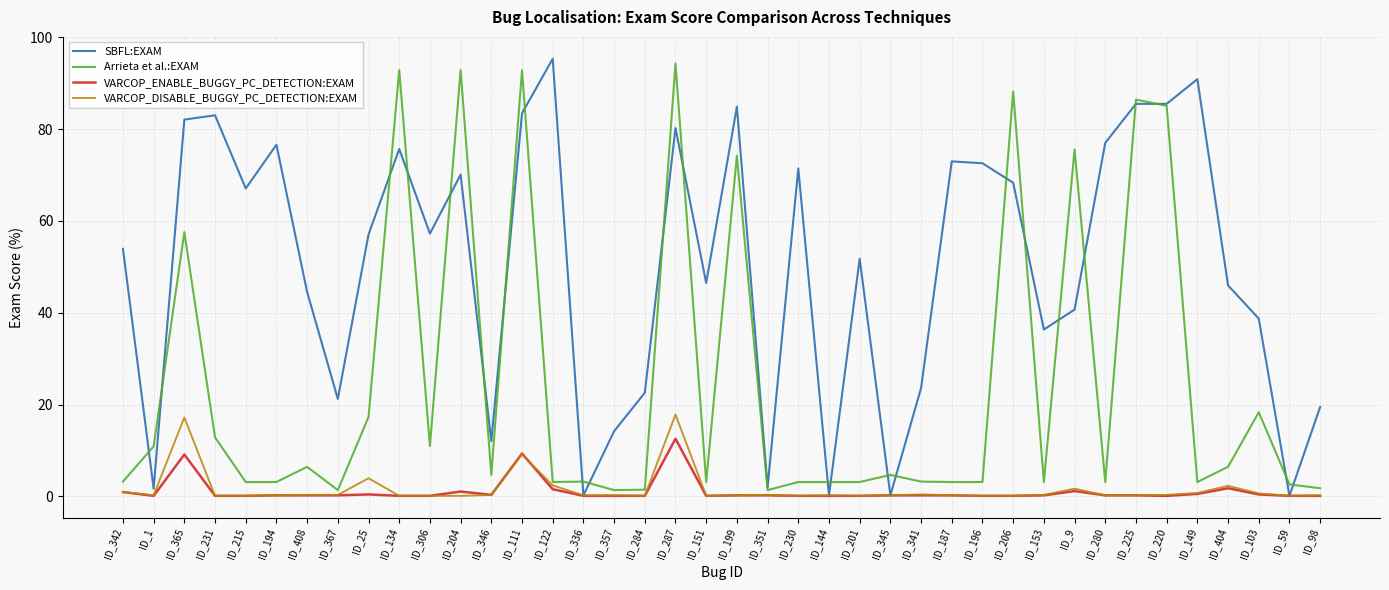

Is the value of SBFL:EXAM at ID_196 greater than the value of VARCOP_DISABLE_BUGGY_PC_DETECTION:EXAM at ID_122?

Yes